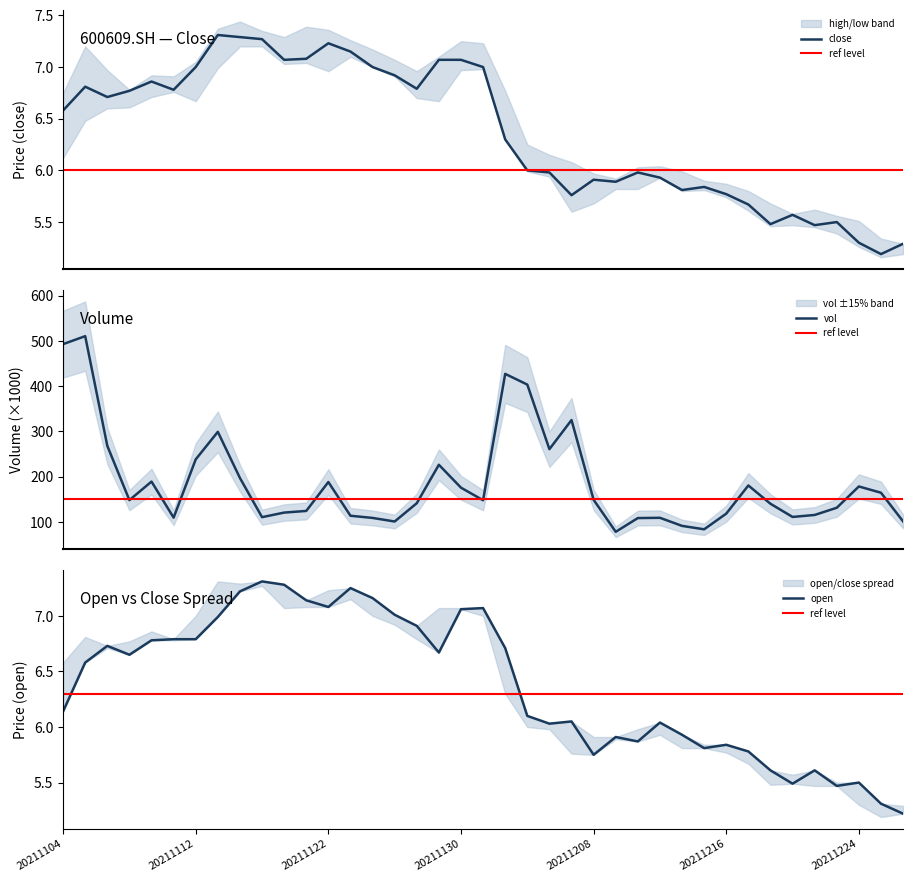

What is the sum of the close values at 36 and 10?

12.4